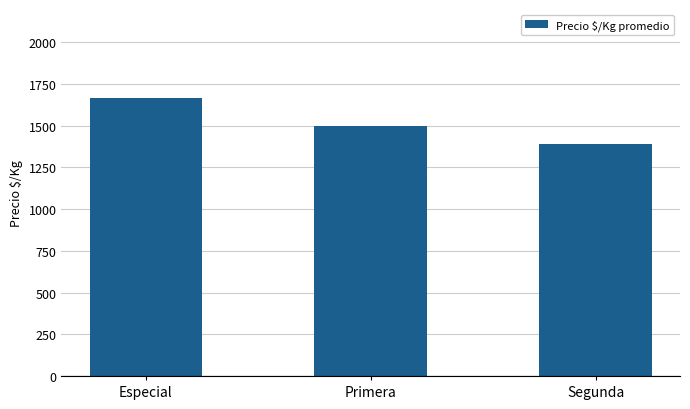

Are the bars grouped side by side (vs. stacked)?

No